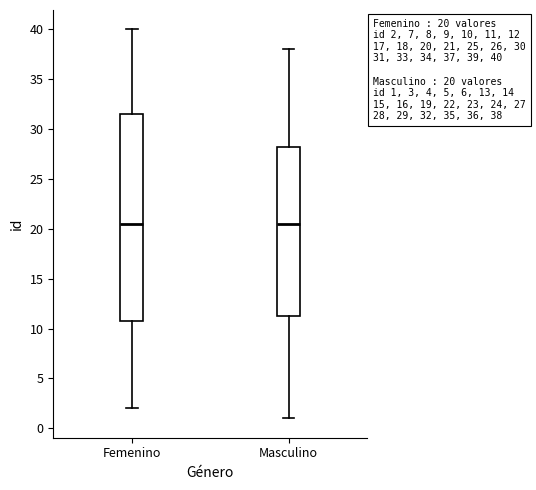

Comparing the boxes themselves (not the whiskers), which one is the tallest?

Femenino